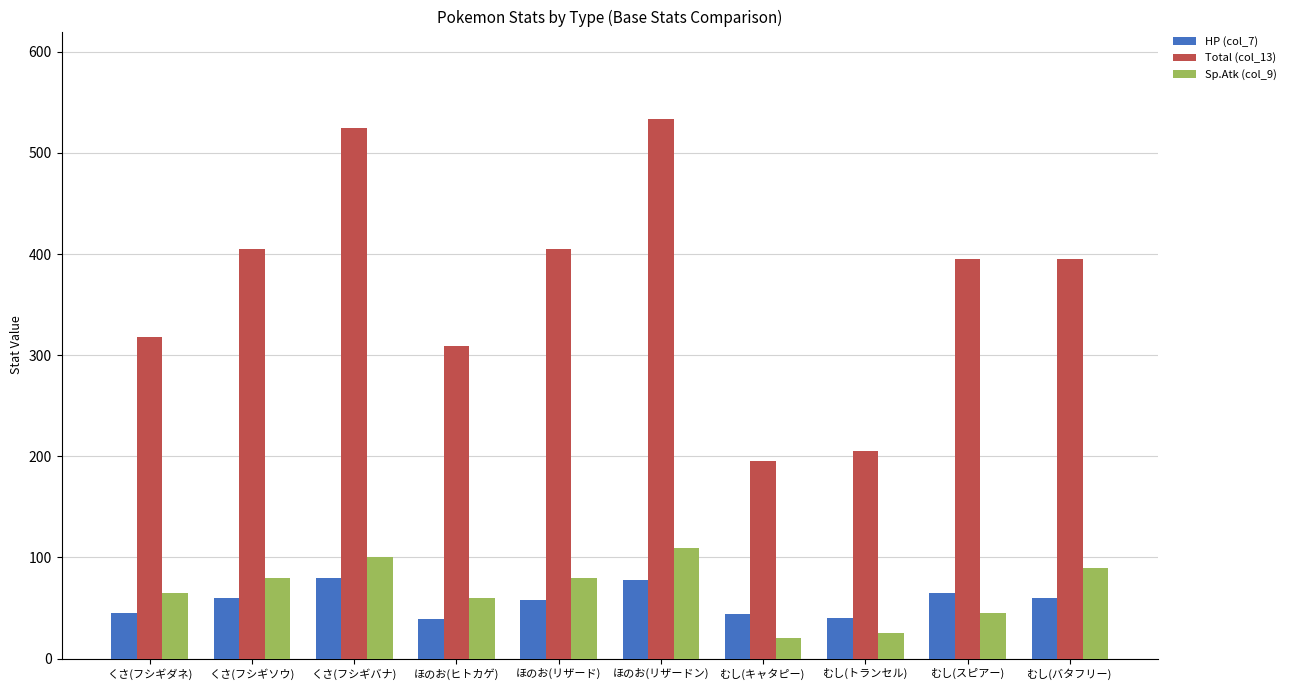

Which series has the widest spread of values?

Total (col_13)